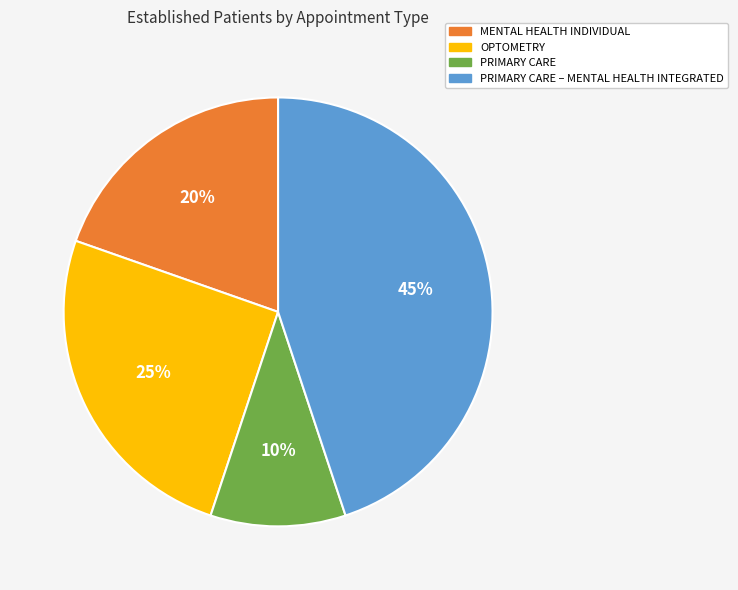

To the nearest percent, what is the difference between the largest and smallest slice percentages?

35%